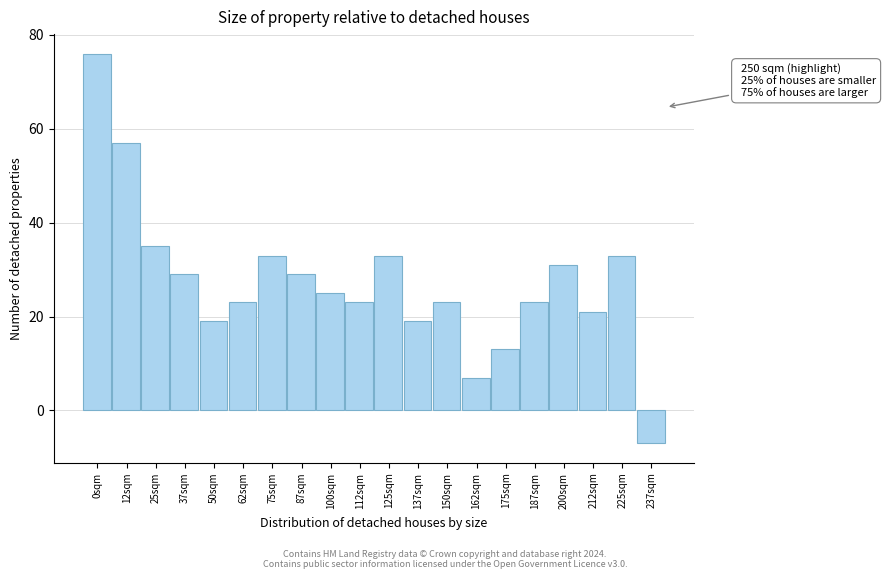

Reading left to right, extract all data points from this chart.

0sqm=76	12sqm=57	25sqm=35	37sqm=29	50sqm=19	62sqm=23	75sqm=33	87sqm=29	100sqm=25	112sqm=23	125sqm=33	137sqm=19	150sqm=23	162sqm=7	175sqm=13	187sqm=23	200sqm=31	212sqm=21	225sqm=33	237sqm=-7